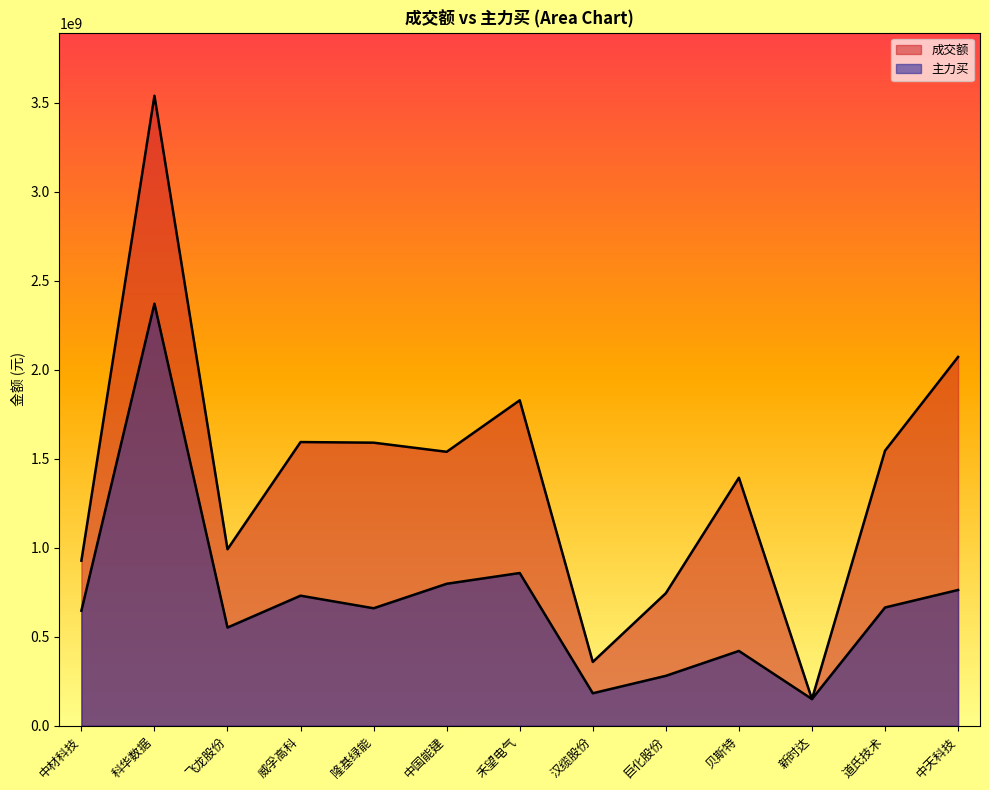

What is the label of the 6th point from the left?

中国能建